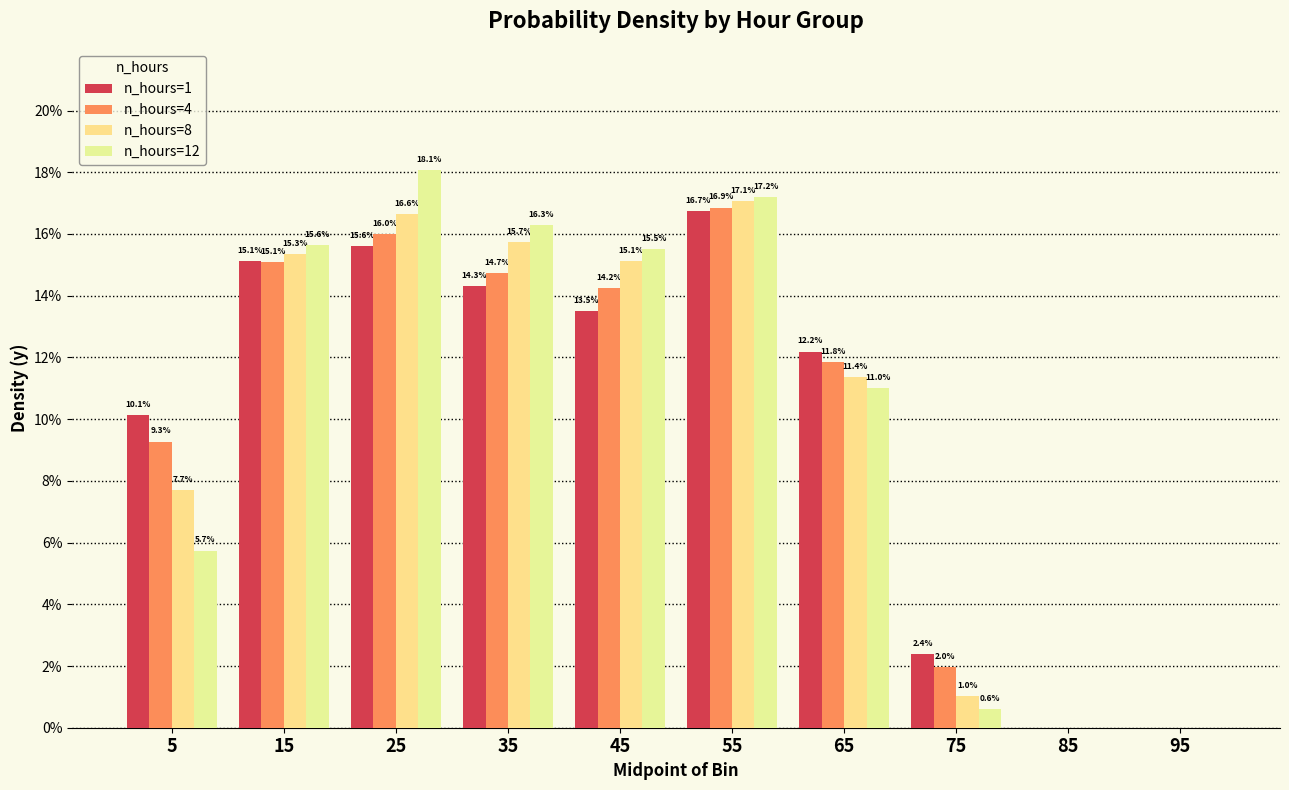

Between 45 and 95, which is larger?

45